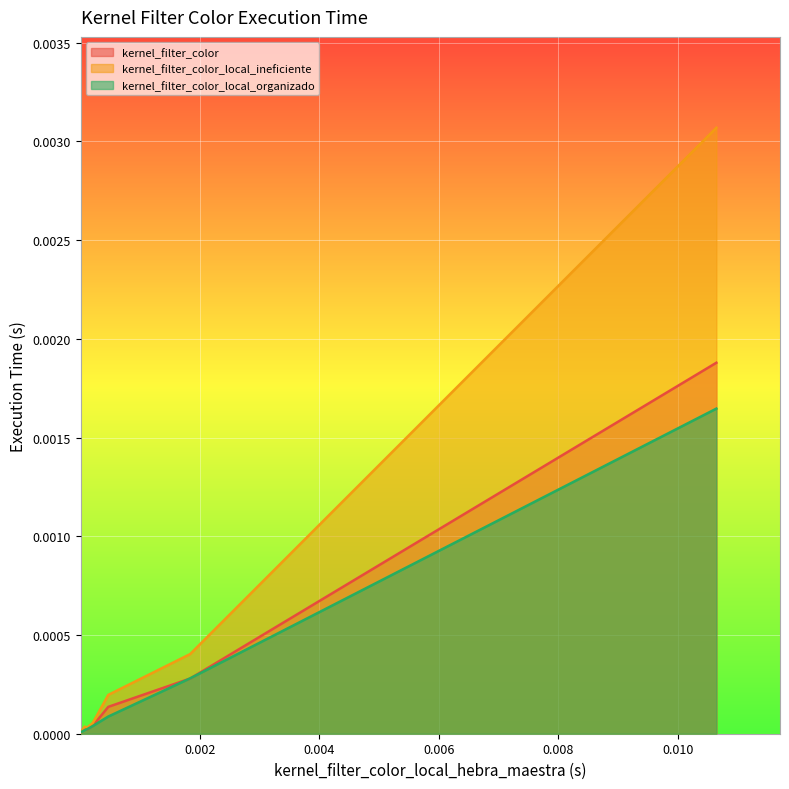

Rank the series by their maximum value, from highest to lowest.

kernel_filter_color_local_ineficiente, kernel_filter_color, kernel_filter_color_local_organizado